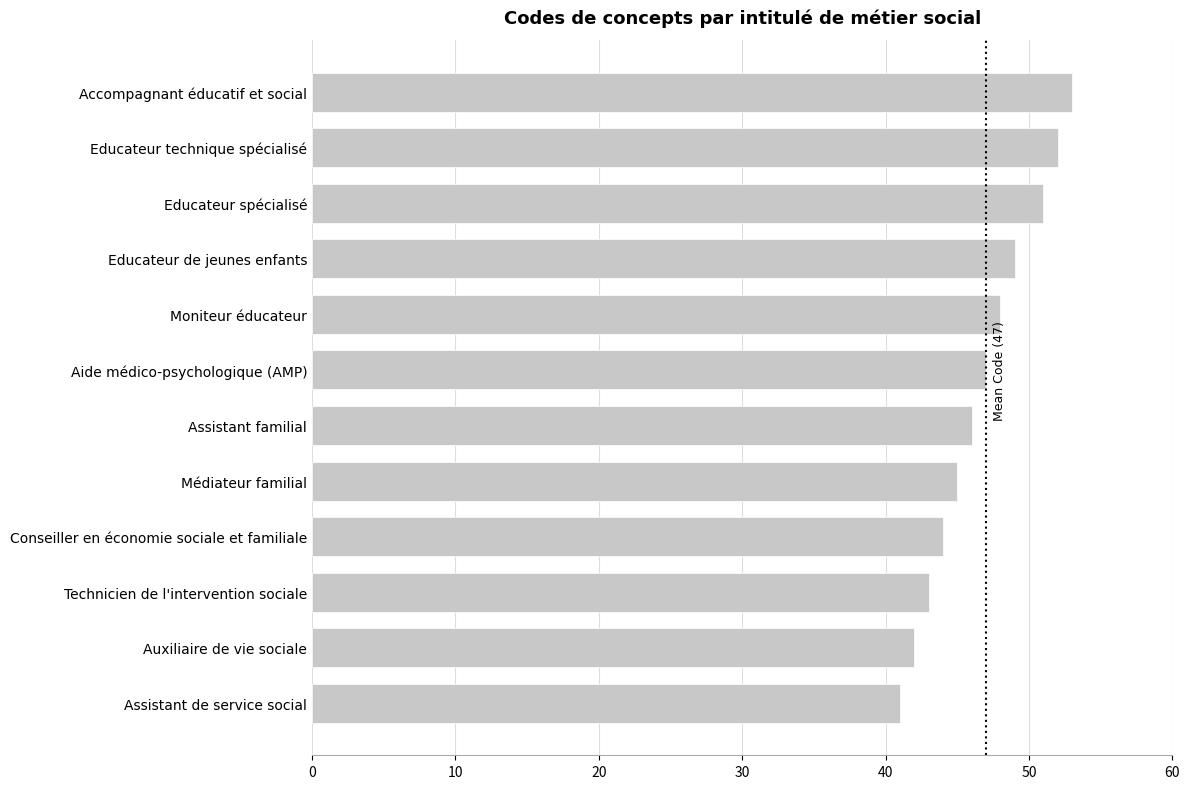

What is the minimum value shown in the chart?

41